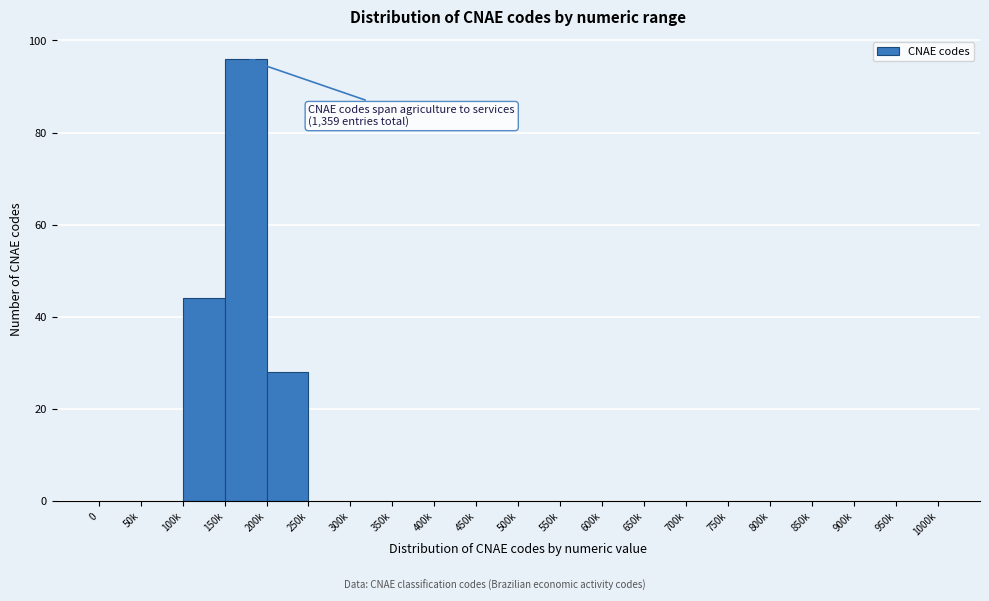

Reading left to right, transcribe all the data shown in this chart.

0=0	50k=0	100k=44	150k=96	200k=28	250k=0	300k=0	350k=0	400k=0	450k=0	500k=0	550k=0	600k=0	650k=0	700k=0	750k=0	800k=0	850k=0	900k=0	950k=0